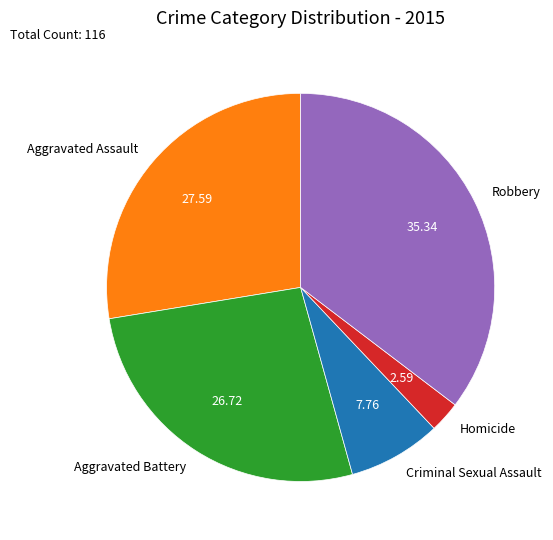

Which category has the biggest portion of the pie?

Robbery